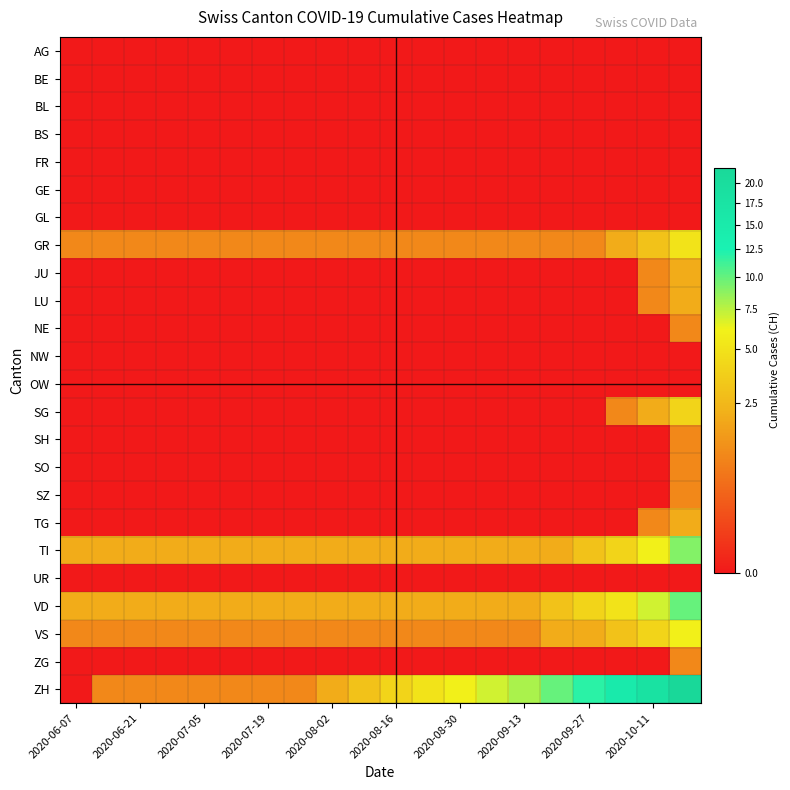

List the series in order of their peak value, highest first.

ZH, VD, TI, VS, GR, SG, JU, LU, TG, NE, SH, SO, SZ, ZG, AG, BE, BL, BS, FR, GE, GL, NW, OW, UR